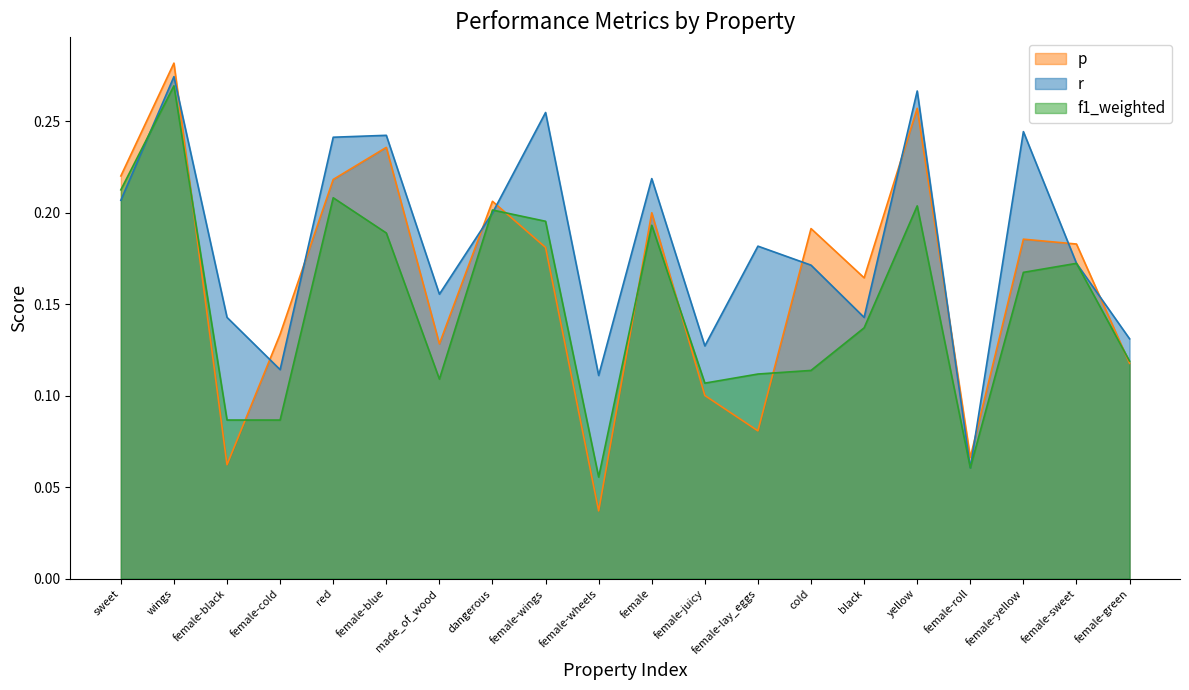

The r series shows 0.0 at female-juicy. True or false?

False